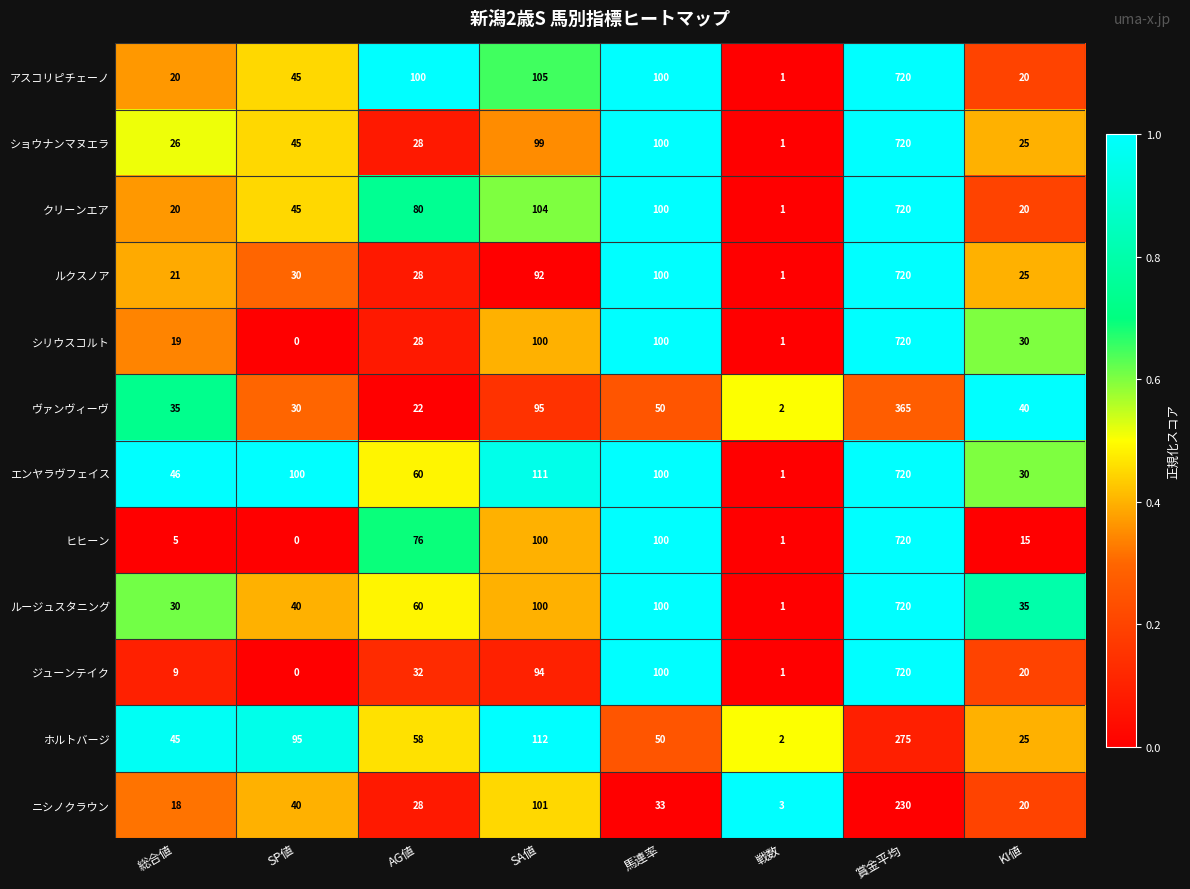

The ヒヒーン series shows 0 at SP値. True or false?

True